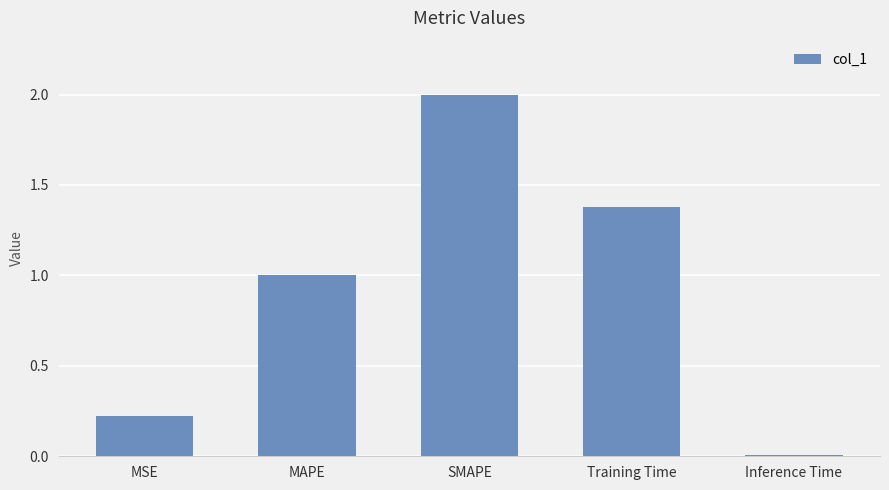

Which label corresponds to the smallest value in the chart?

Inference Time